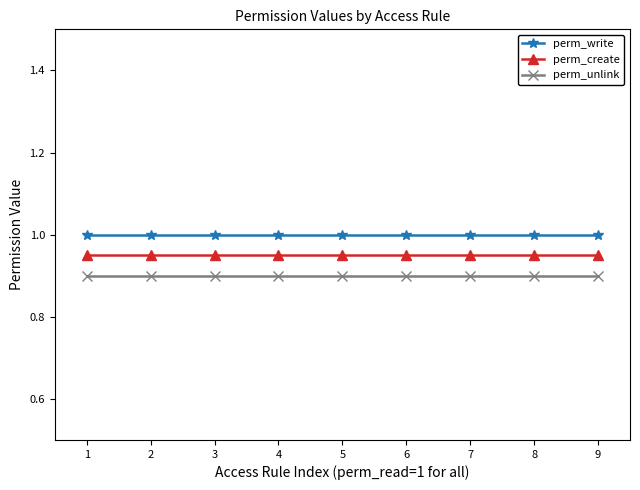

What are all the series names shown in the legend?

perm_write, perm_create, perm_unlink